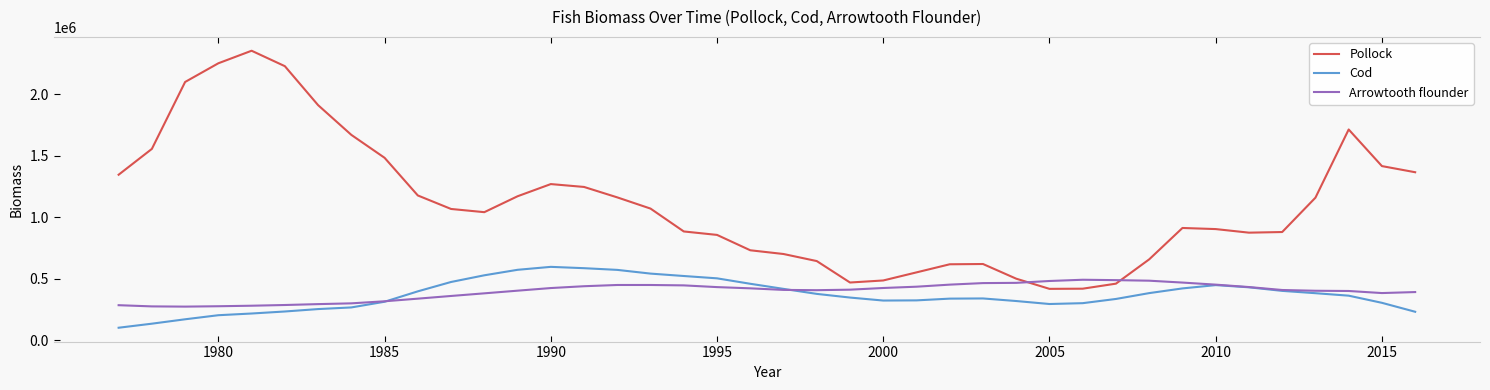

Which series has the largest total across all categories?

Pollock